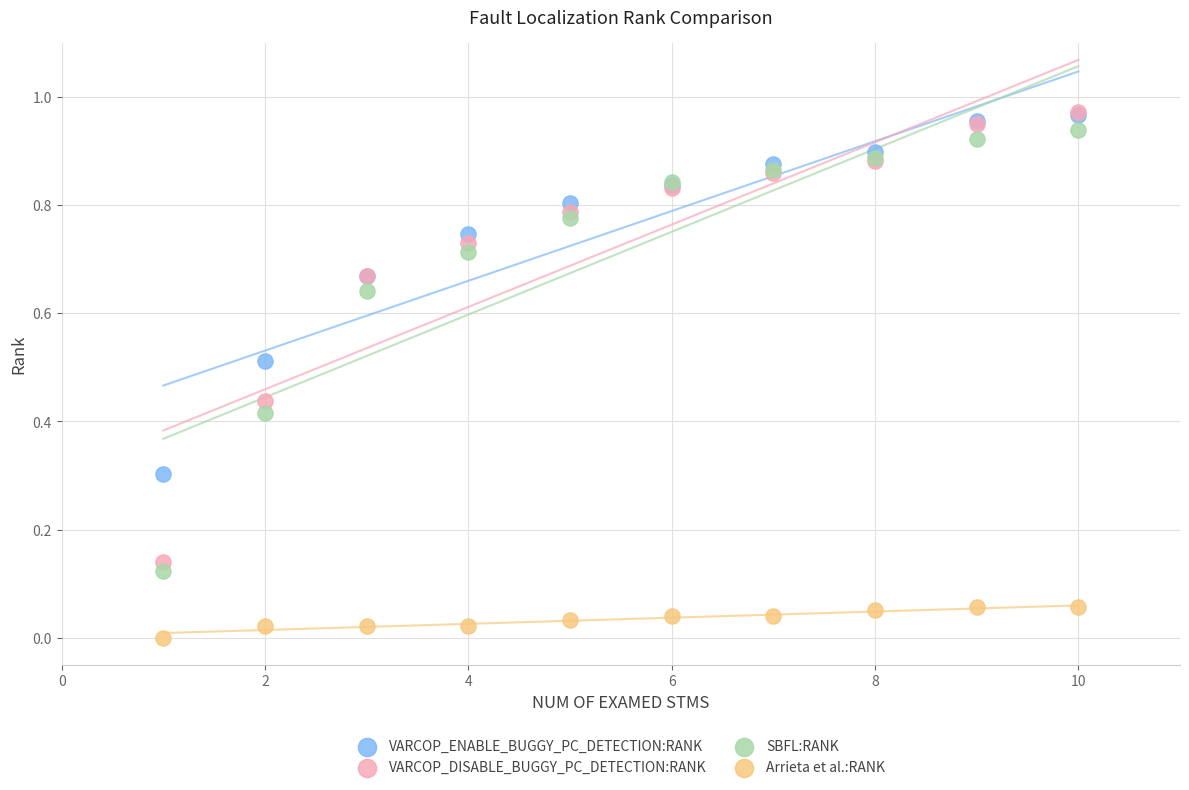

Which series has the widest spread of Y values?

VARCOP_DISABLE_BUGGY_PC_DETECTION:RANK